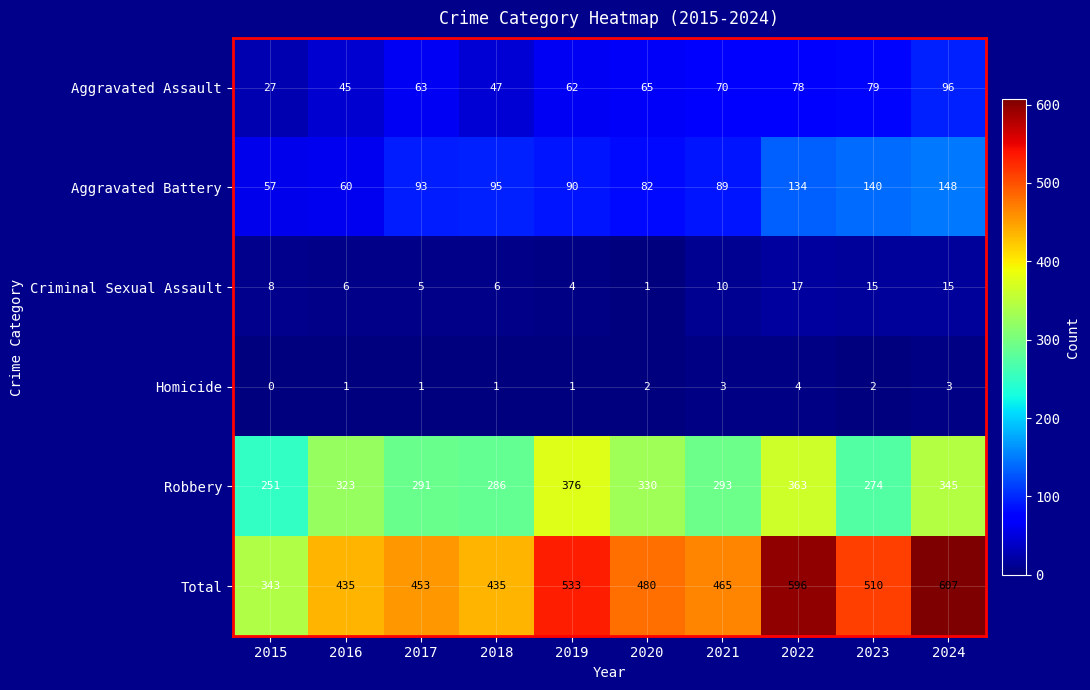

Between 2019 and 2020, which series saw the biggest shift?

Total